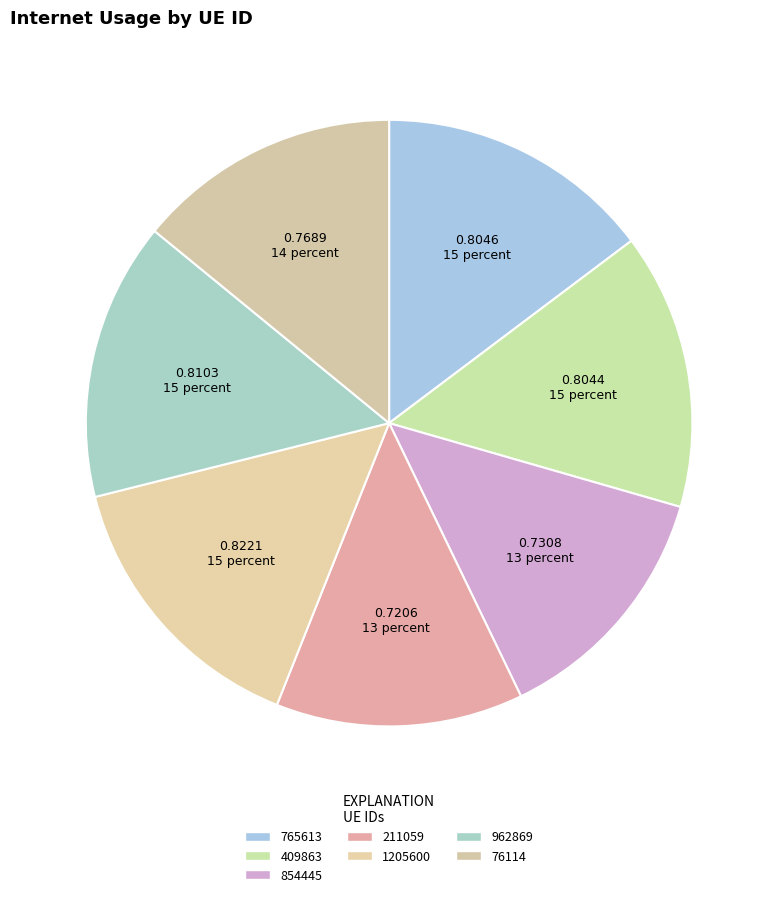

To the nearest percent, what is the combined percentage of 854445 and 962869?

28%